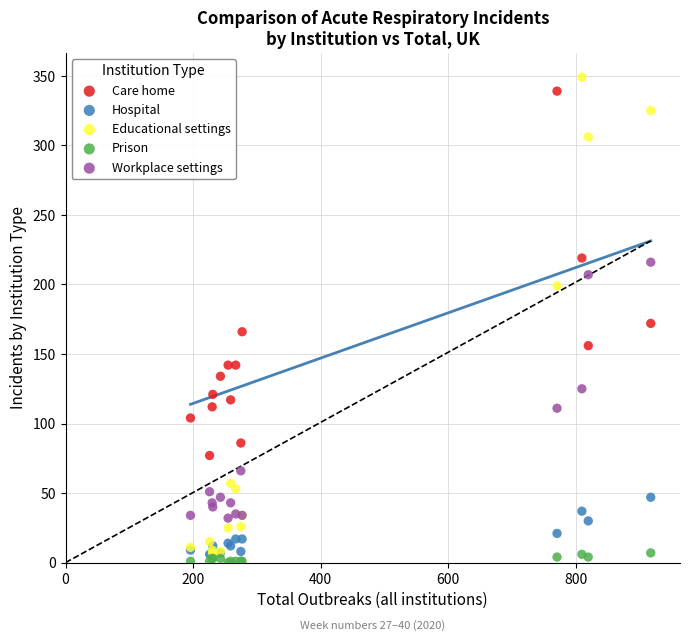

In the Educational settings series, what Y value is closest to 178?

199